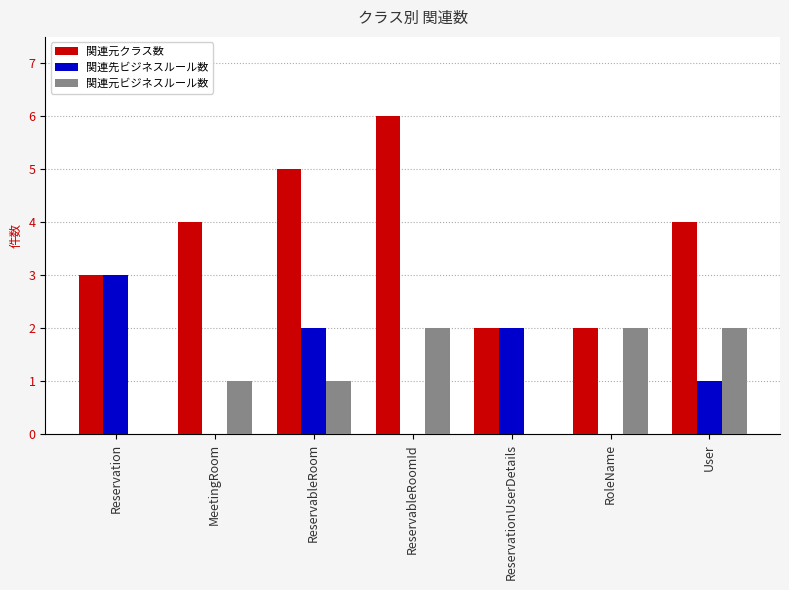

Reading left to right, transcribe all the data shown in this chart.

関連元クラス数: 3	4	5	6	2	2	4
関連先ビジネスルール数: 3	0	2	0	2	0	1
関連元ビジネスルール数: 0	1	1	2	0	2	2